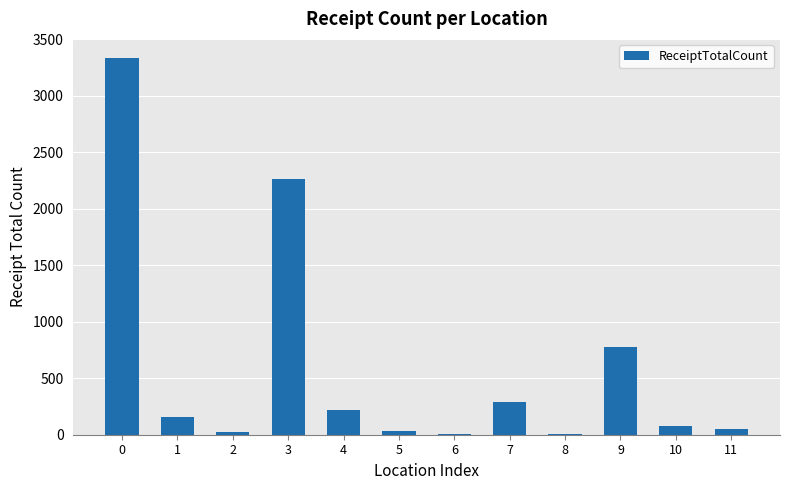

What is the change in value from 0 to 1?

-3183